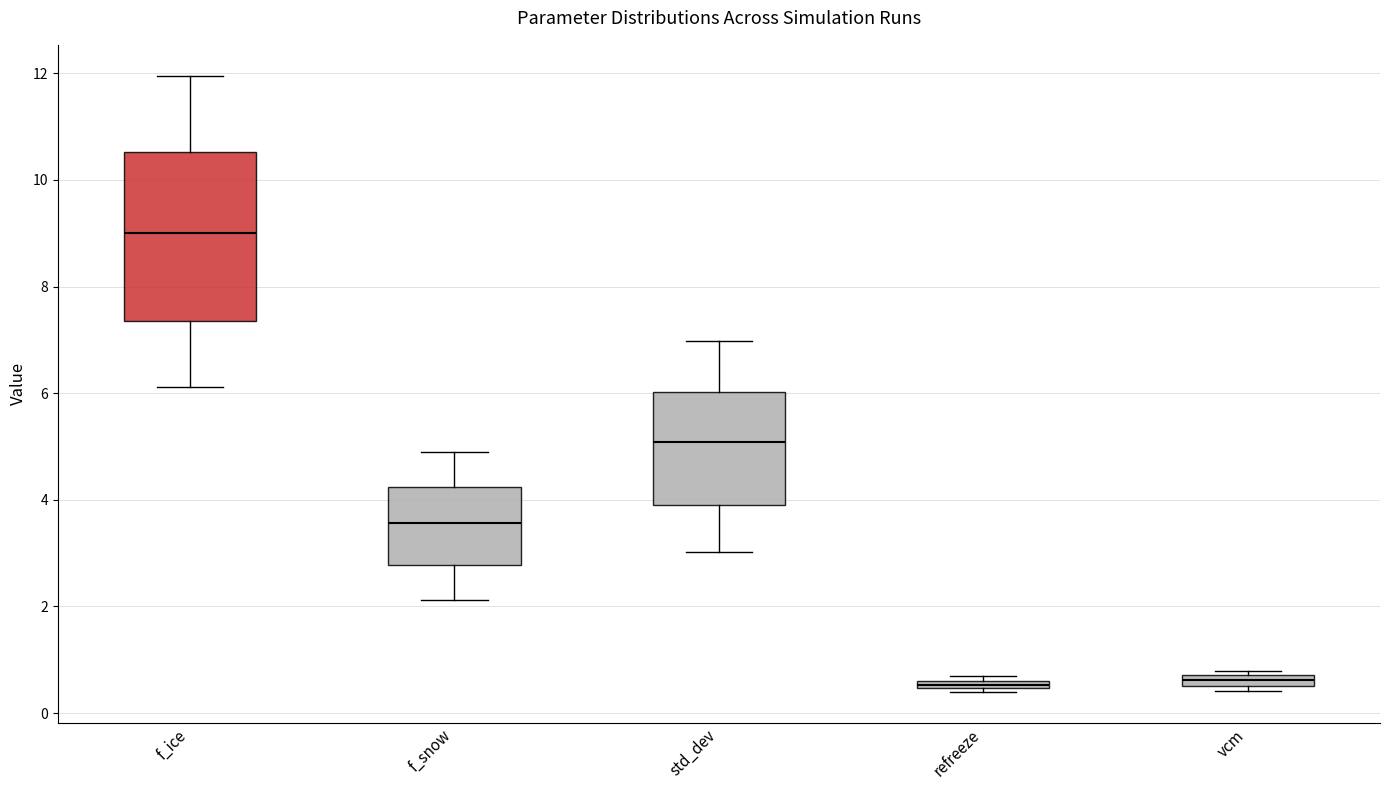

Where is the upper edge of the box for f_ice on the y-axis? The values are not printed on the chart, so give them approximately, as read against the axis.

10.6